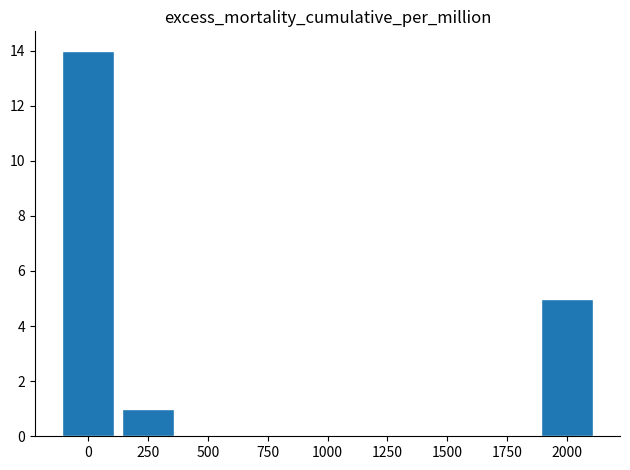

What is the greatest value displayed?

14